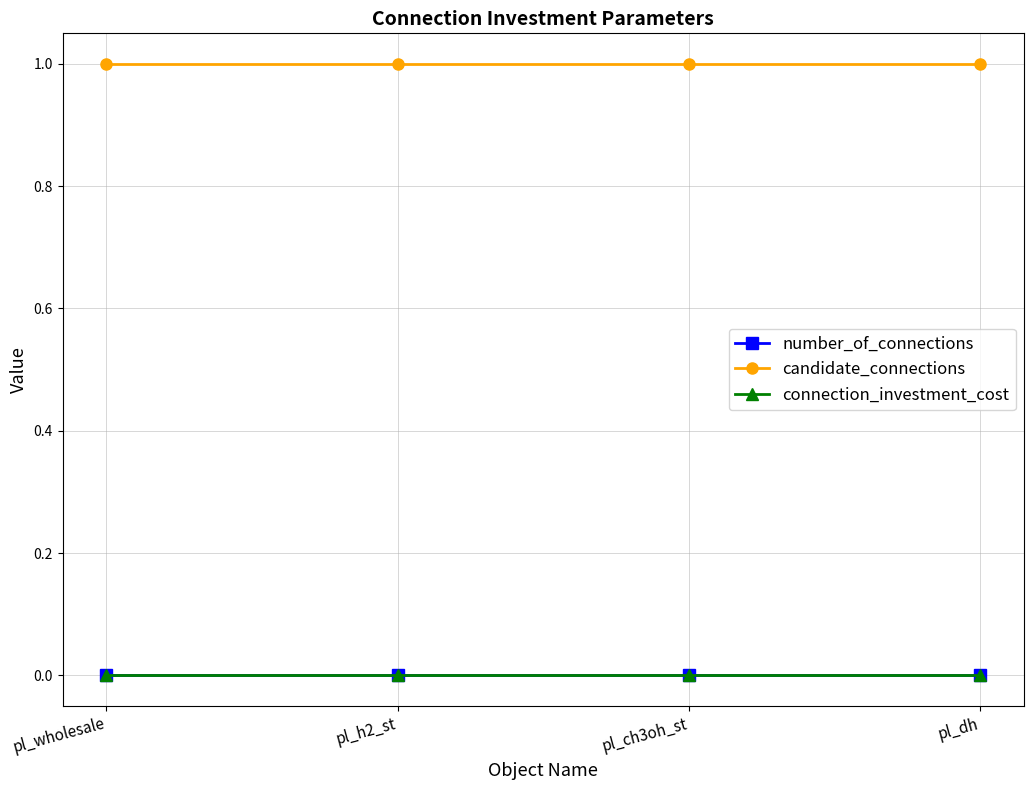

True or false: number_of_connections and candidate_connections cross at least once.

False